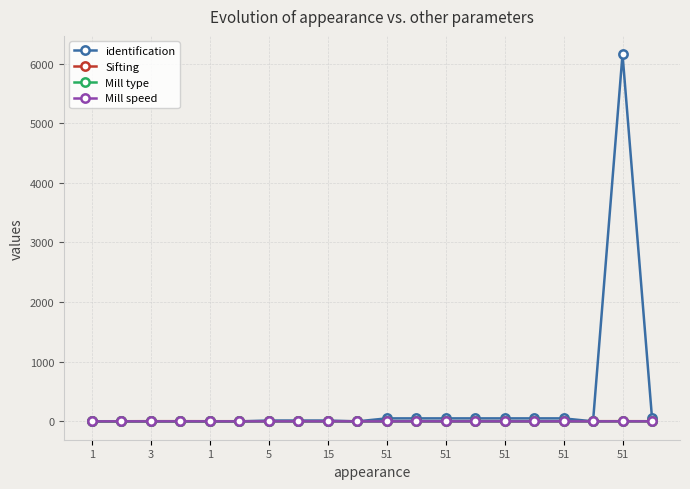

Which series has the largest range (max minus min)?

identification